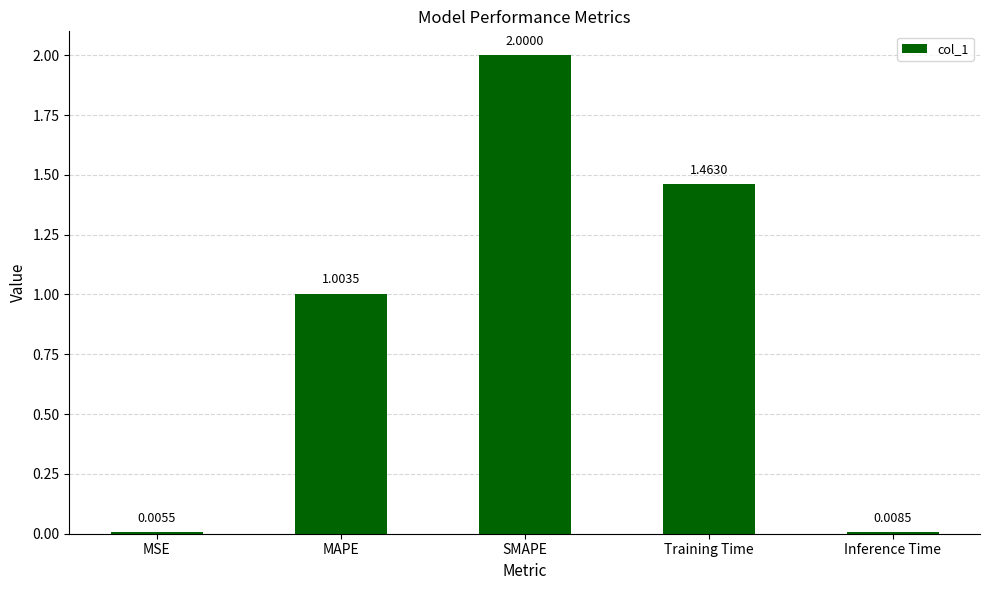

Between Training Time and Inference Time, which is larger?

Training Time